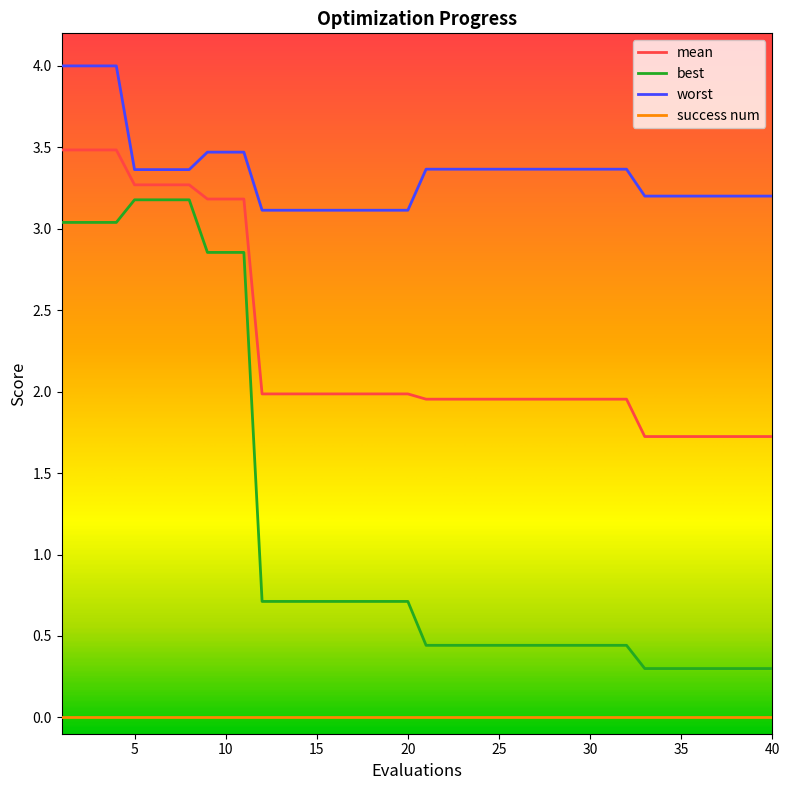

List the series in order of their peak value, lowest first.

success num, best, mean, worst